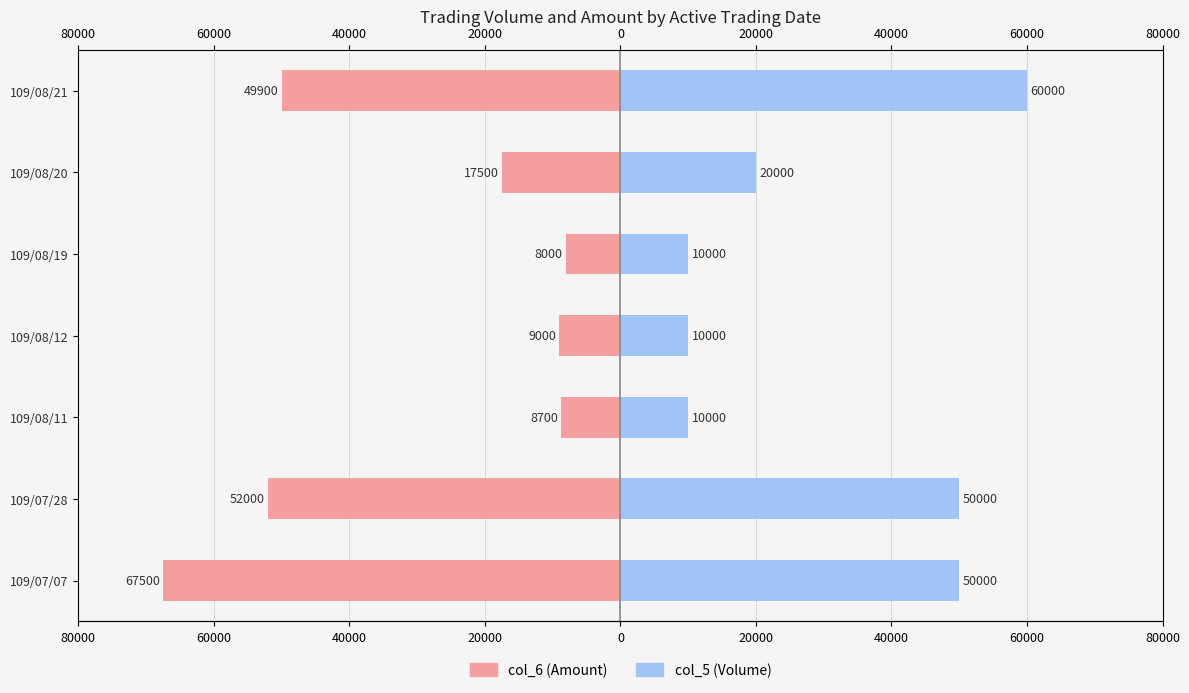

The col_6 series shows -49900 at 109/08/21. True or false?

True